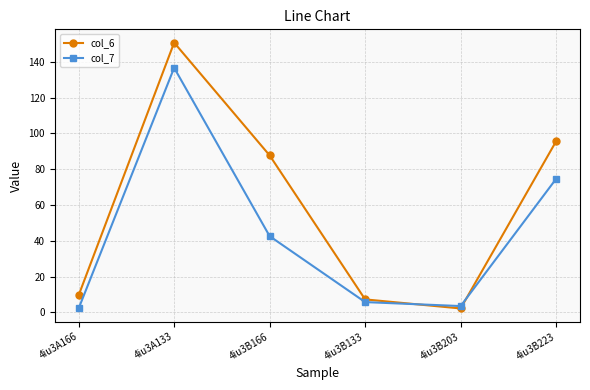

Which series changed the most between 4iu3B133 and 4iu3B203?

col_6